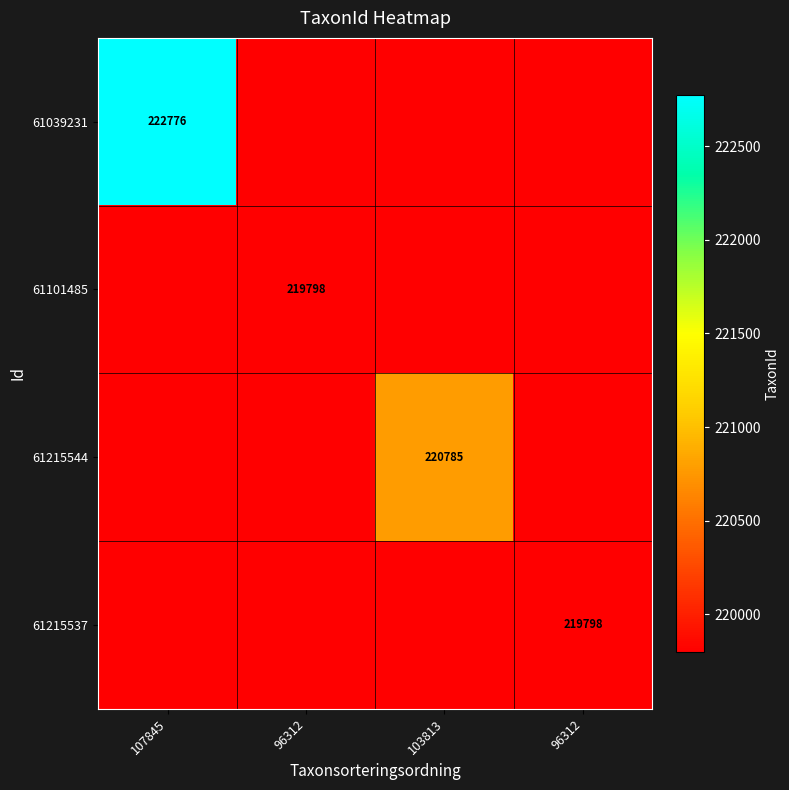

At which category is the sum across all series the highest?

107845